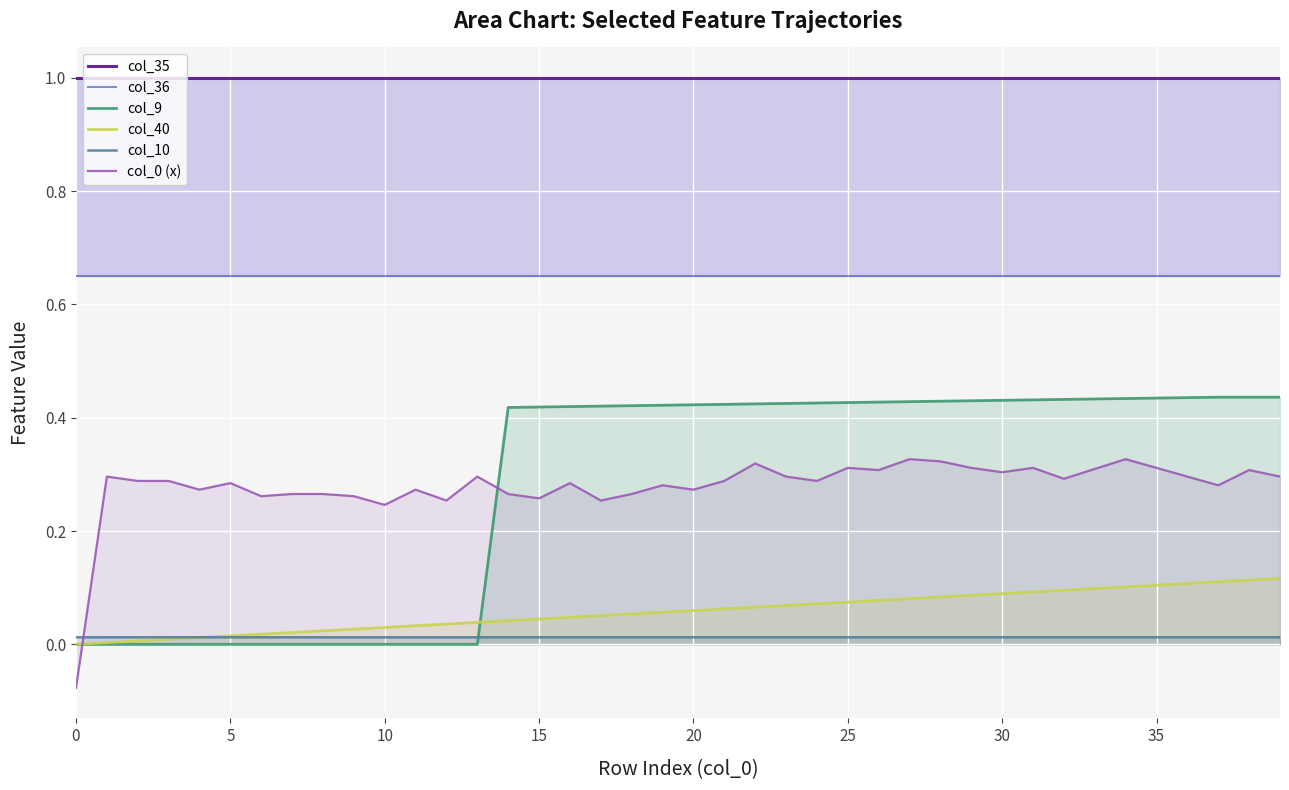

What is the label of the 6th point from the right?

34